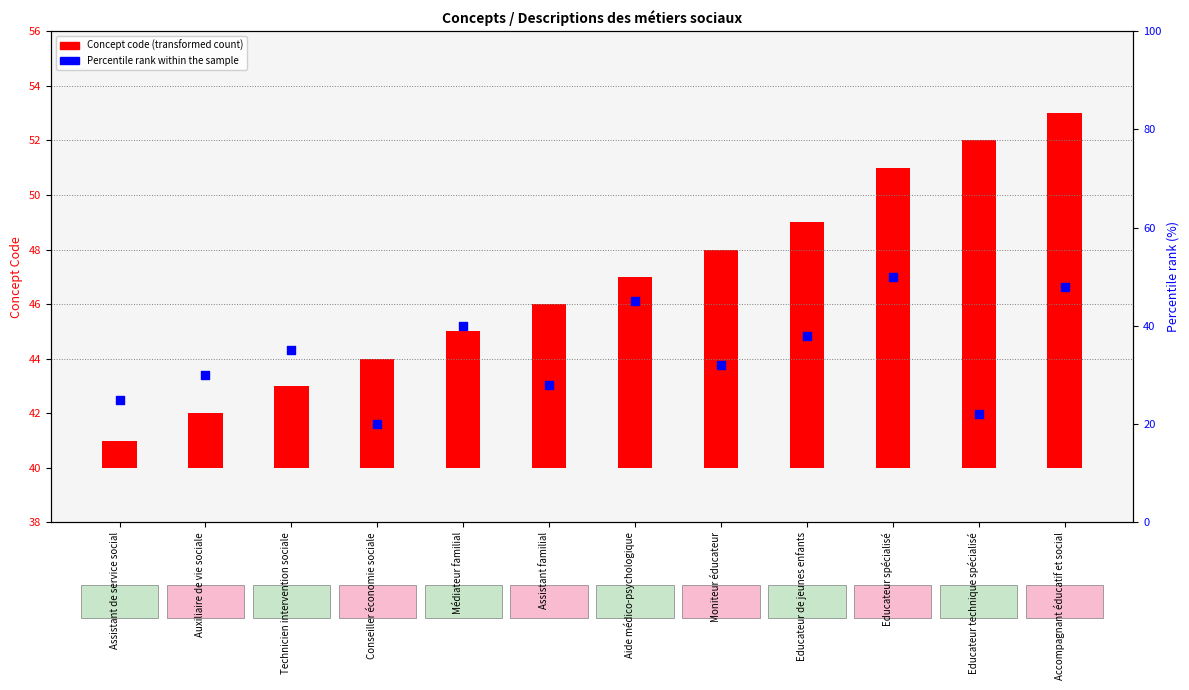

At which category is the sum across all series the highest?

Educateur spécialisé